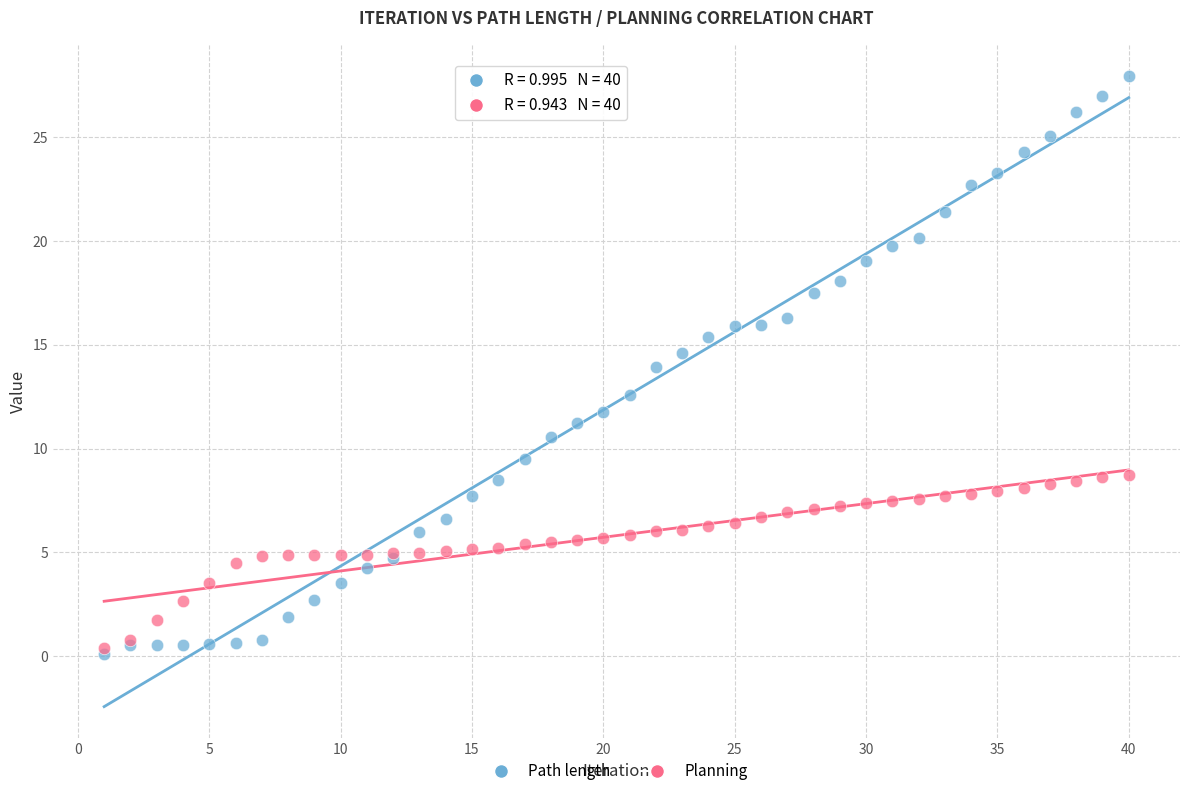

Which series reaches the minimum Y coordinate?

Path length